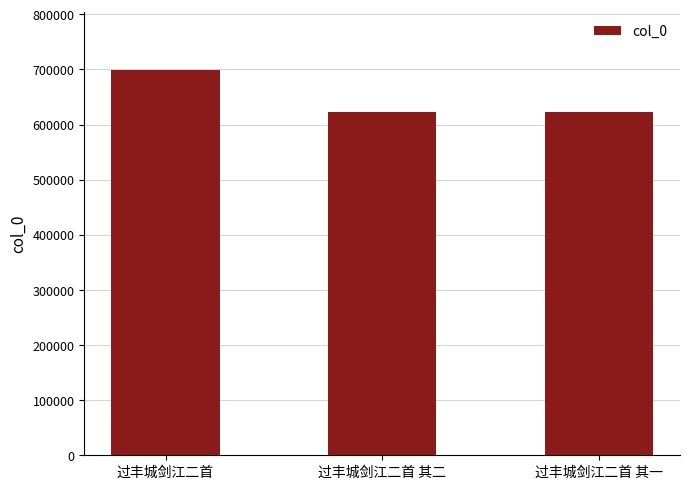

Count the number of data series in this chart.

1